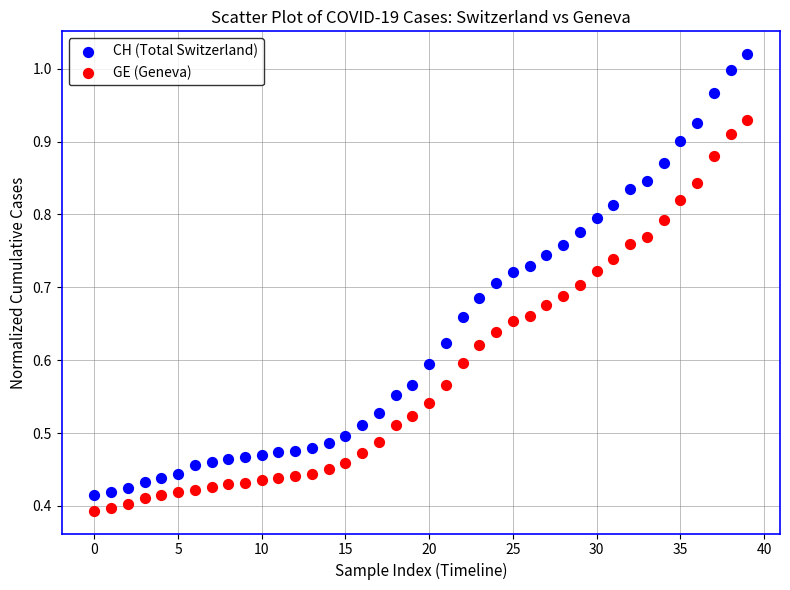

What are all the series names shown in the legend?

CH (Total Switzerland), GE (Geneva)